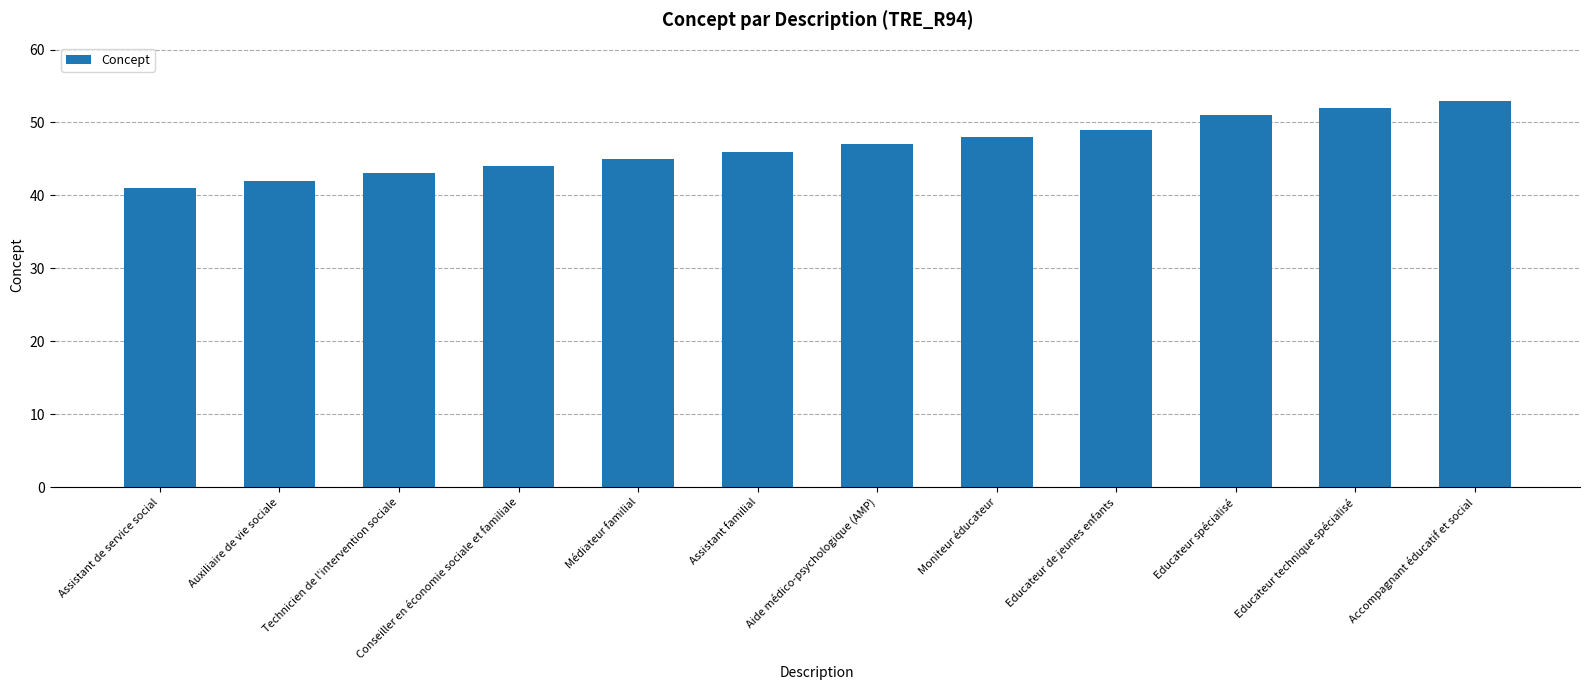

At which category does the chart reach its peak across all series?

Accompagnant éducatif et social